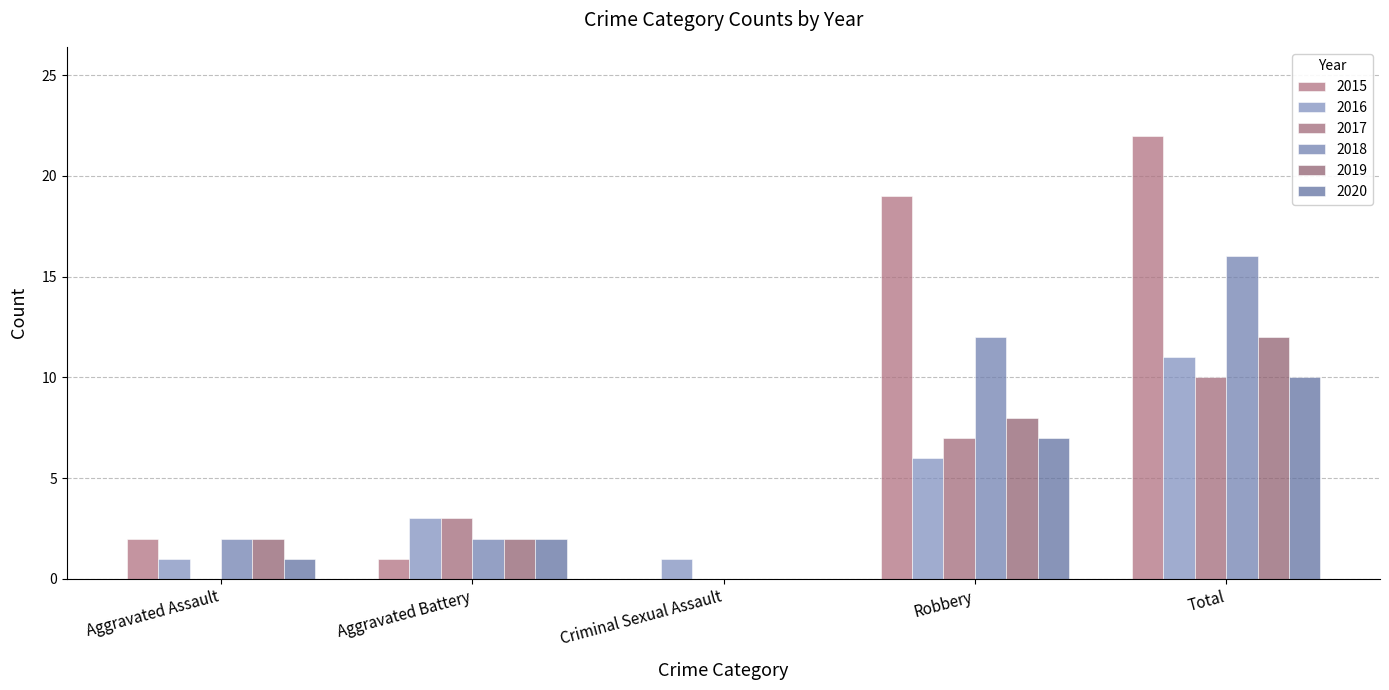

How many groups of bars are there?

5